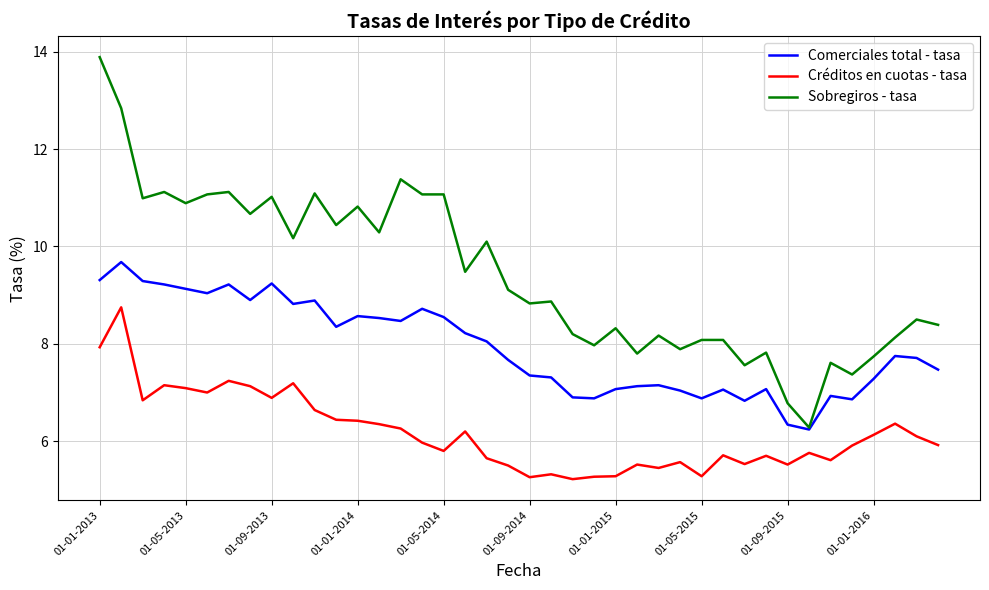

True or false: Créditos en cuotas - tasa and Comerciales total - tasa cross at least once.

False